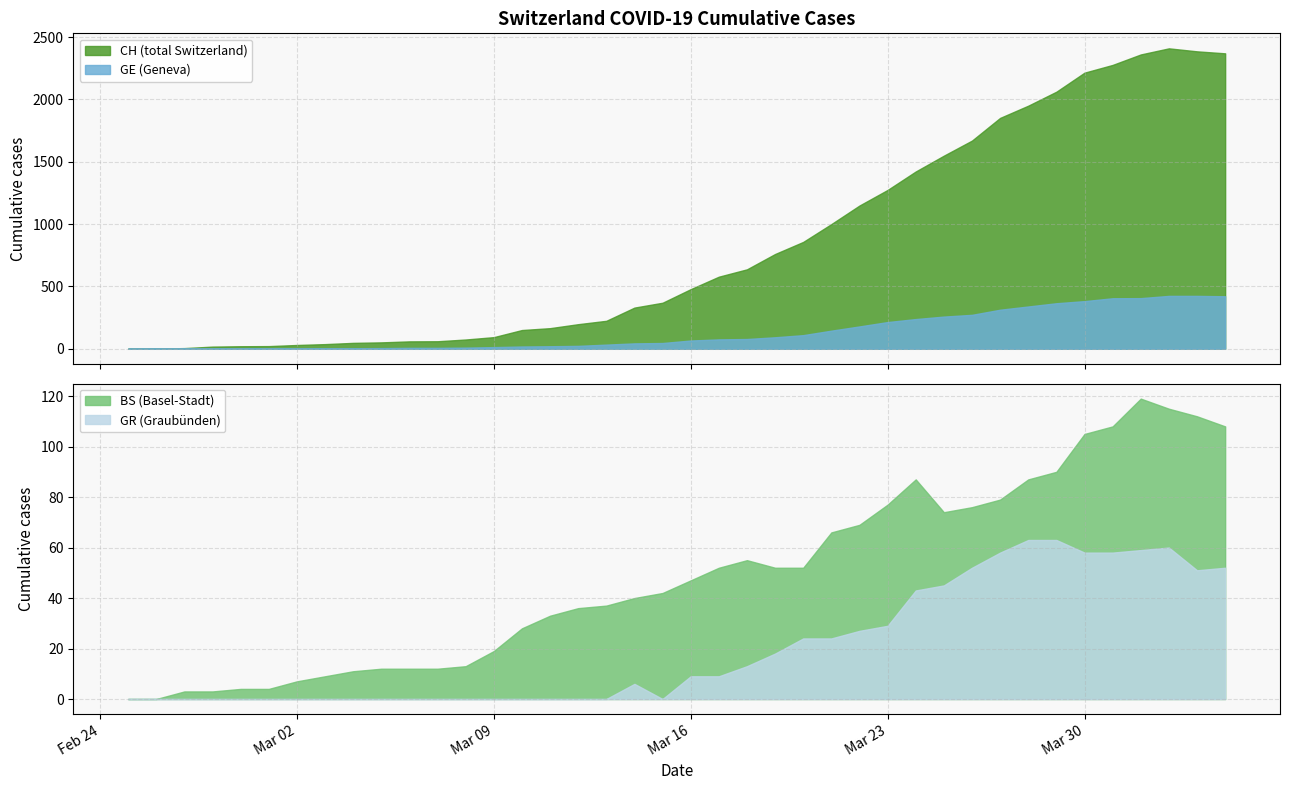

What is the value of the CH point at the 38th from the left?

2410